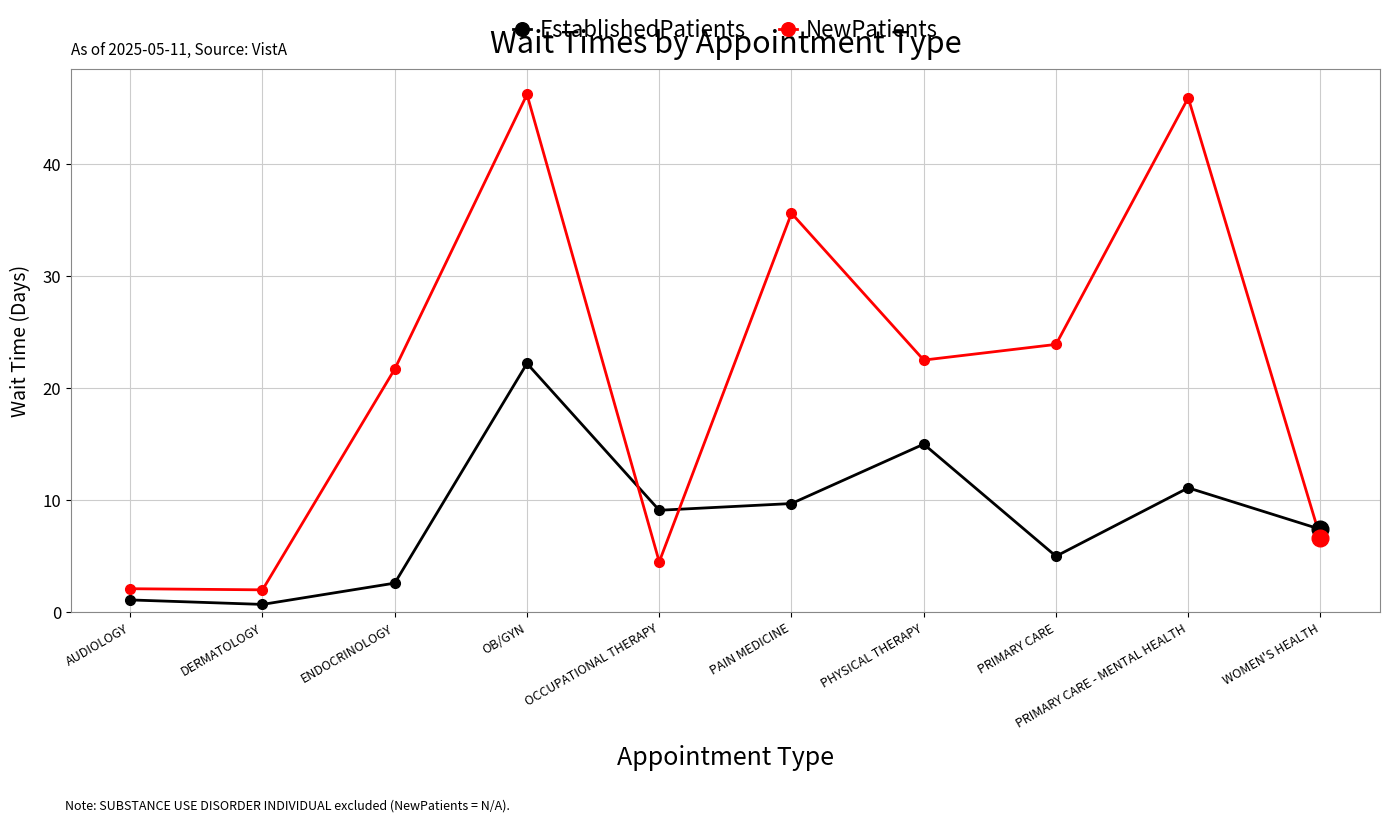

Count the number of data series in this chart.

2